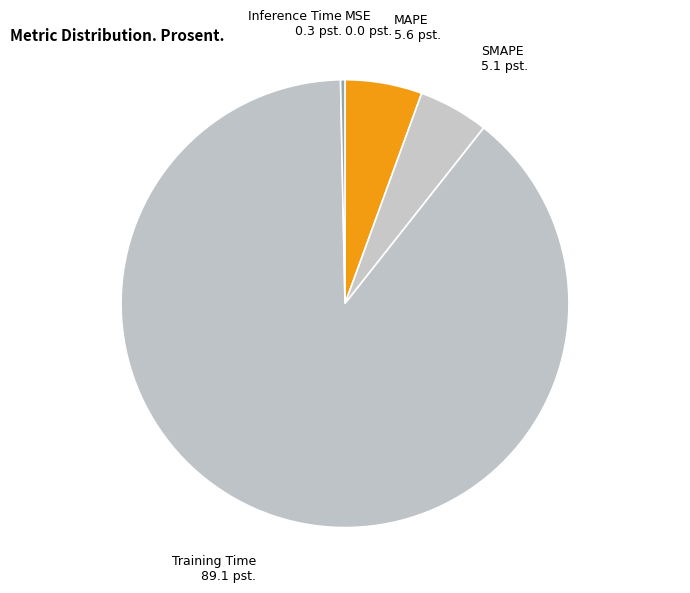

What is the majority slice?

Training Time